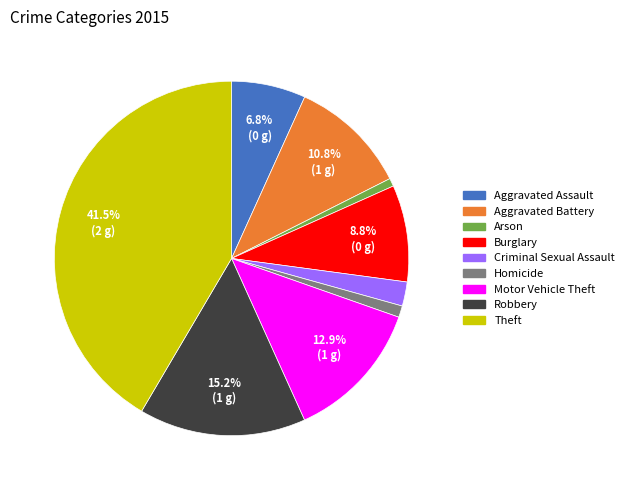

To the nearest percent, what portion does Arson represent?

1%